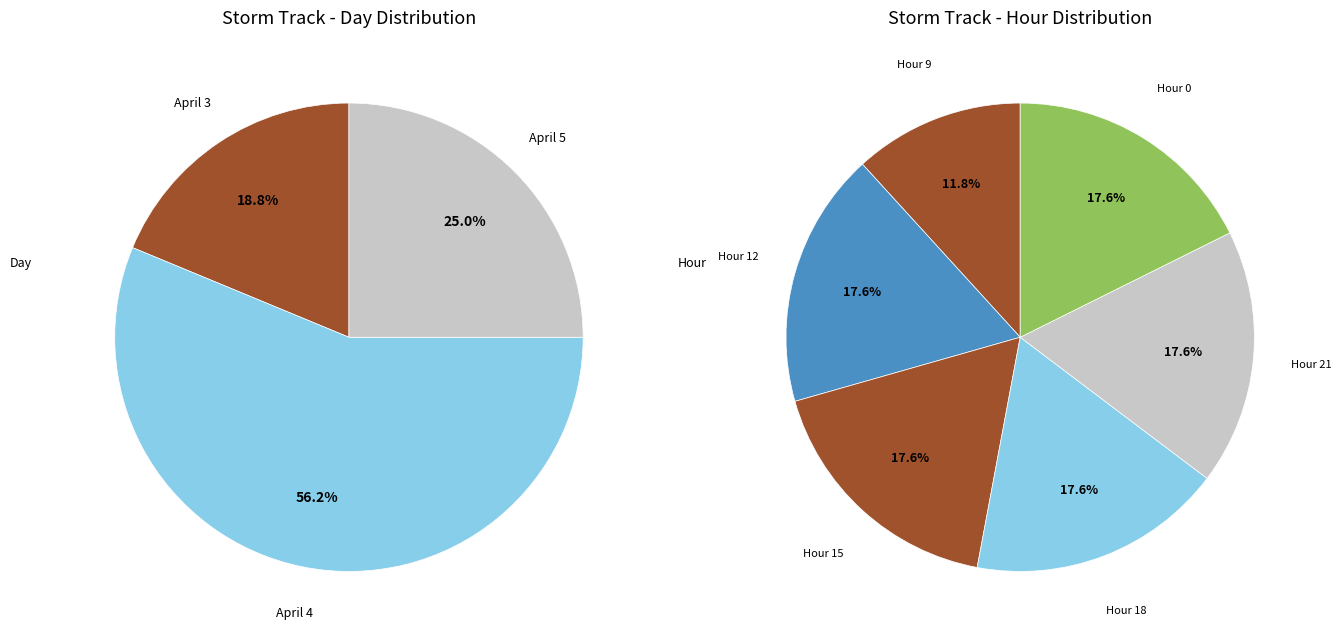

To the nearest percent, what percentage of the pie is day_4?

56%